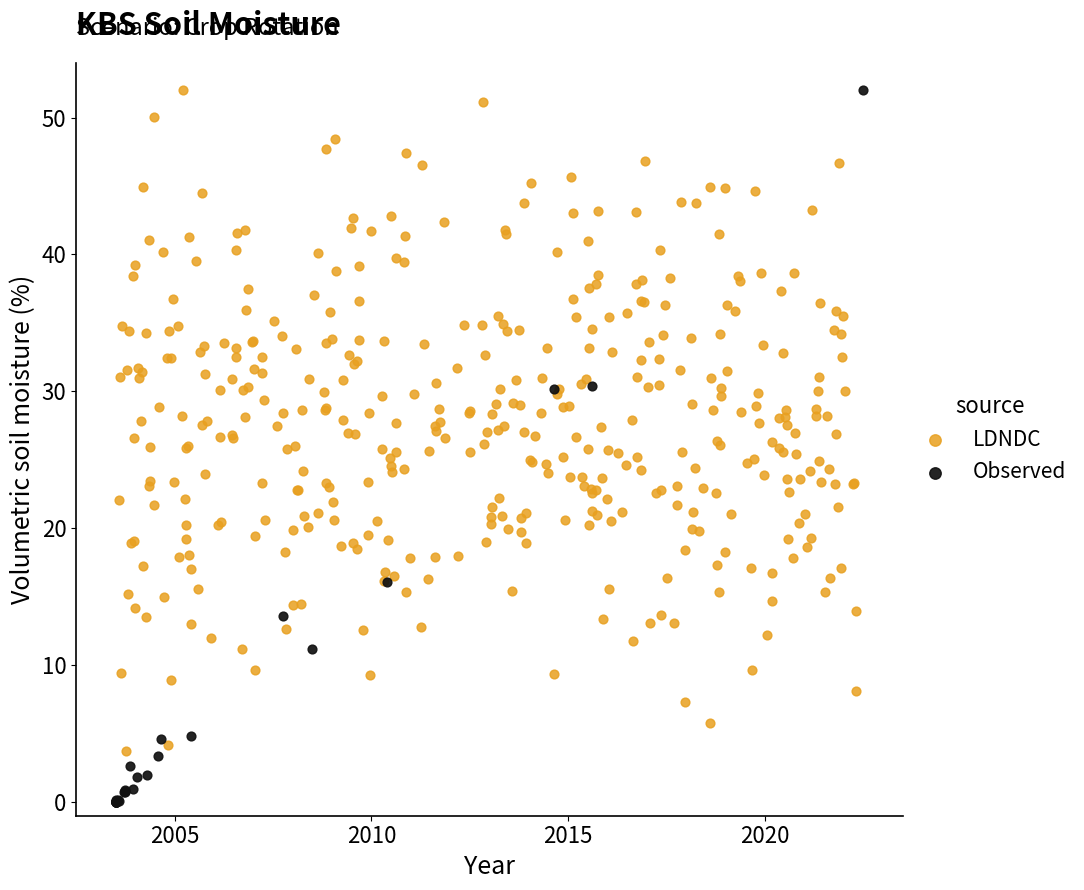

Which series has the largest Y range (max minus min)?

Observed